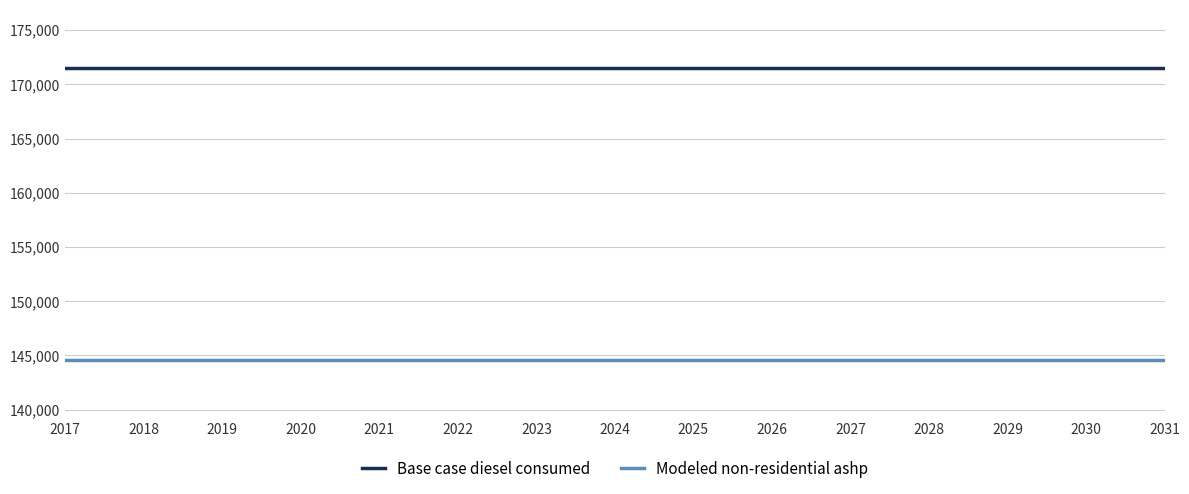

True or false: Modeled non-residential ashp and Base case diesel consumed cross at least once.

False